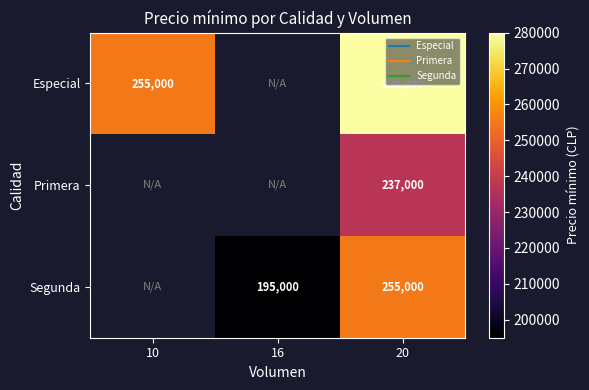

What is the greatest value displayed?

280000.0